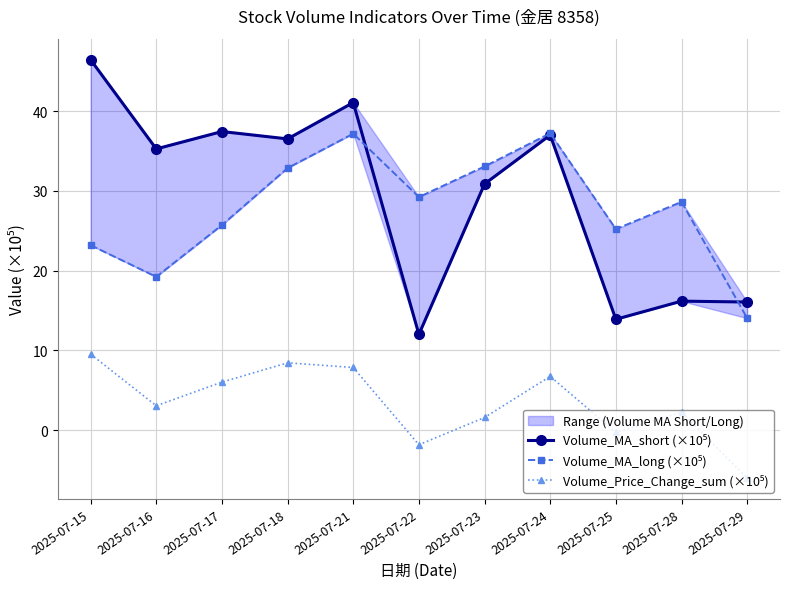

How many lines are shown in the chart?

3